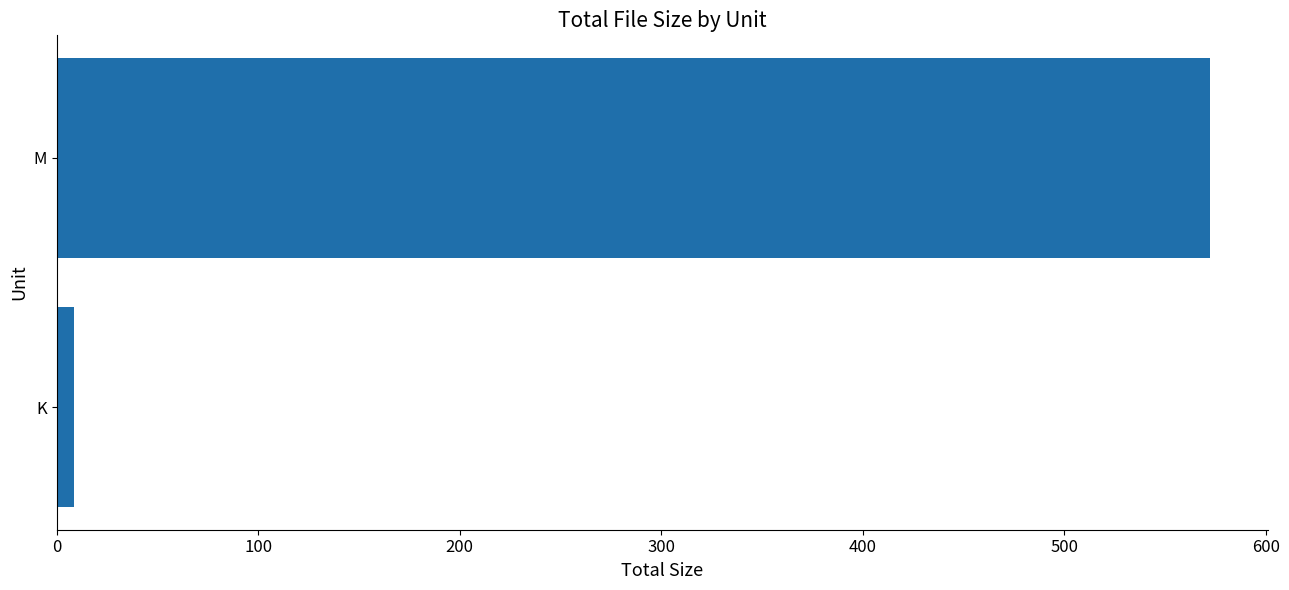

Which has a higher value, K or M?

M